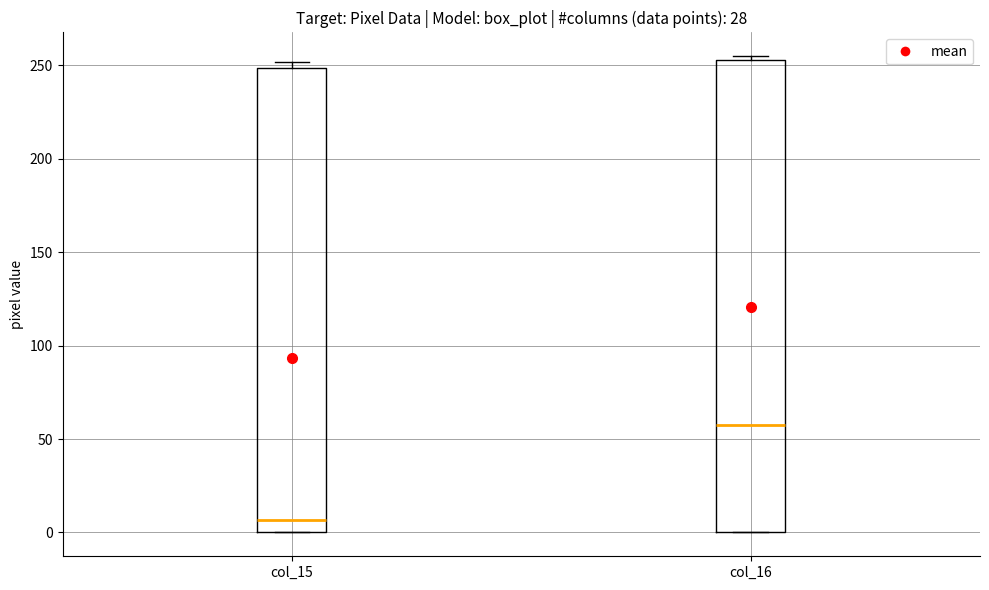

Reading left to right, transcribe this box plot: for each box, give where its median line is, the range the box spans, and where its two whiskers end, as read against the y-axis. The values are not printed on the chart, so give them approximately, as read against the axis.

col_15: median 5, box 0 to 250, whiskers 0 to 250 (just above the box's upper edge)
col_16: median 60, box 0 to 255, whiskers 0 to 255 (just above the box's upper edge)